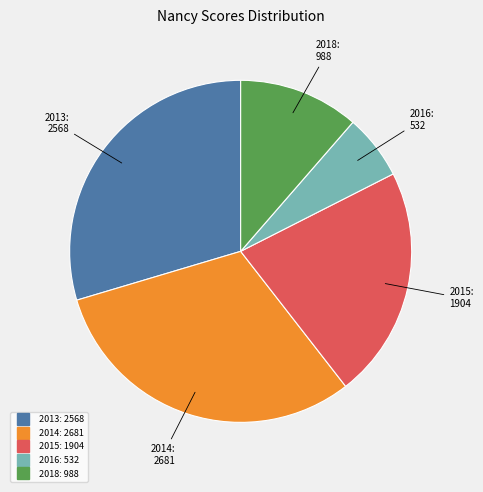

How many slices are in this pie chart?

5